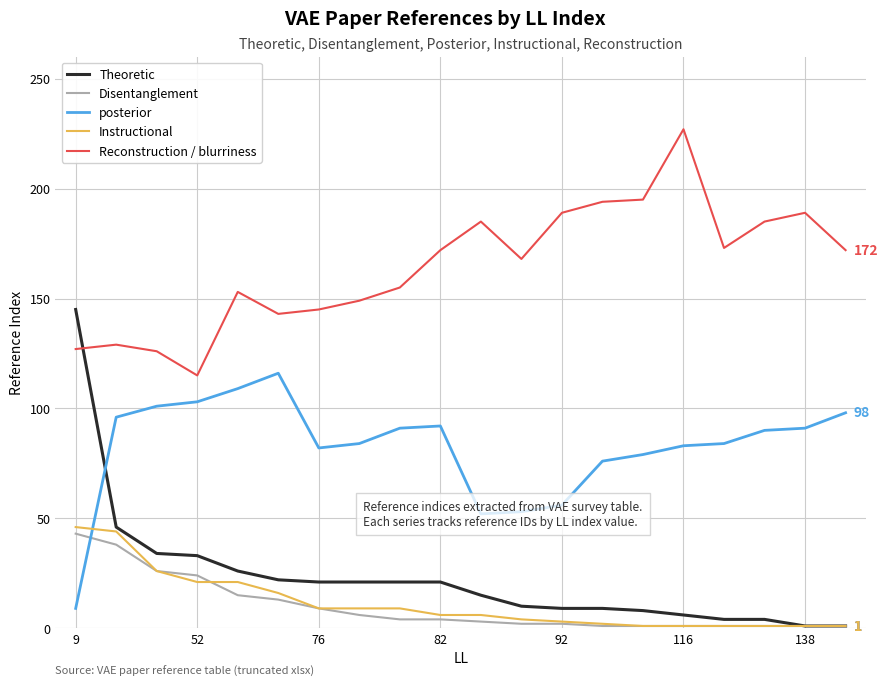

Does the chart have visible grid lines?

Yes